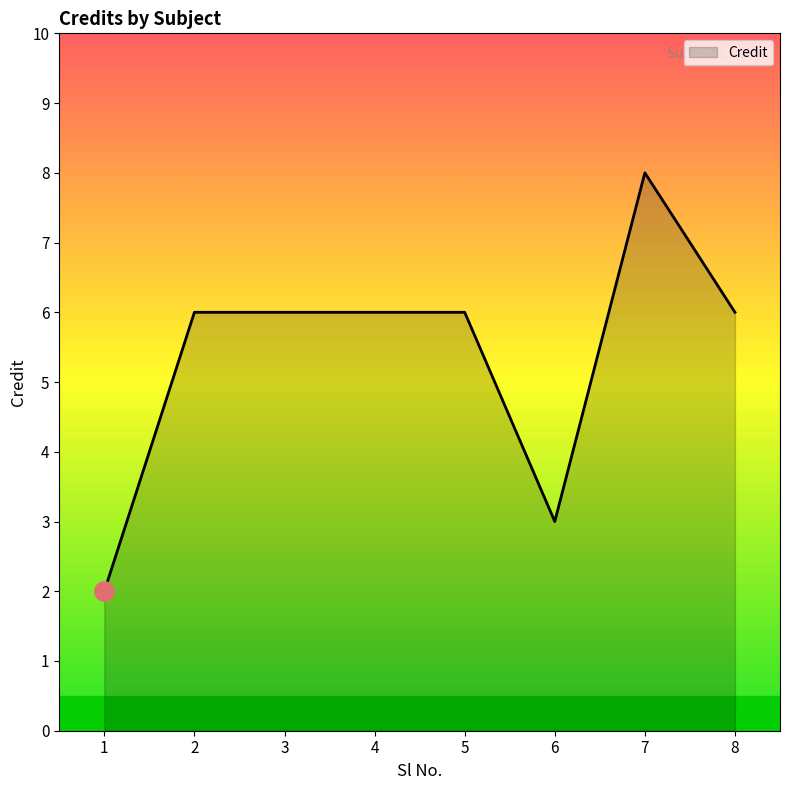

Which label corresponds to the smallest value in the chart?

1